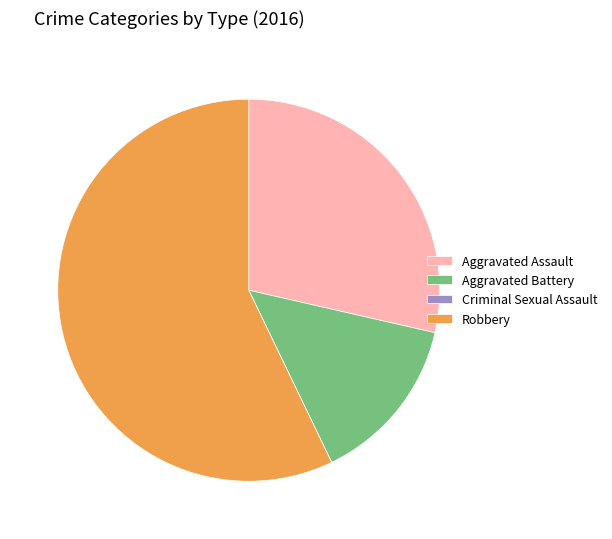

The Robbery slice represents 57% of the pie. True or false?

True